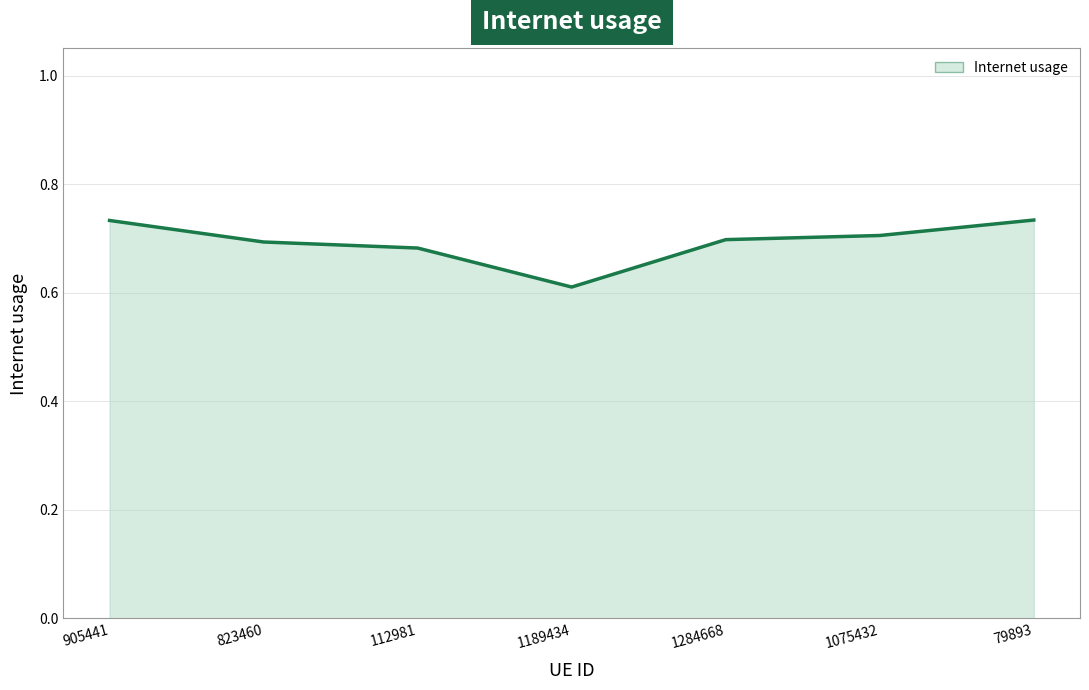

True or false: the data shows 1.2 at 1284668.

False